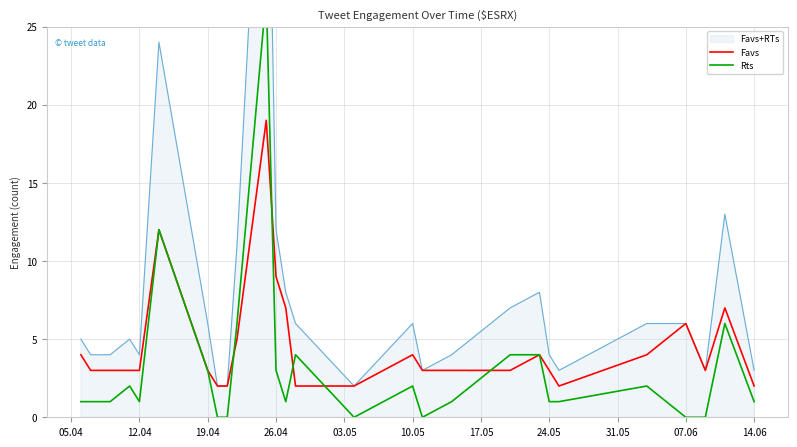

At which label is Favs closest to 10?

26.04